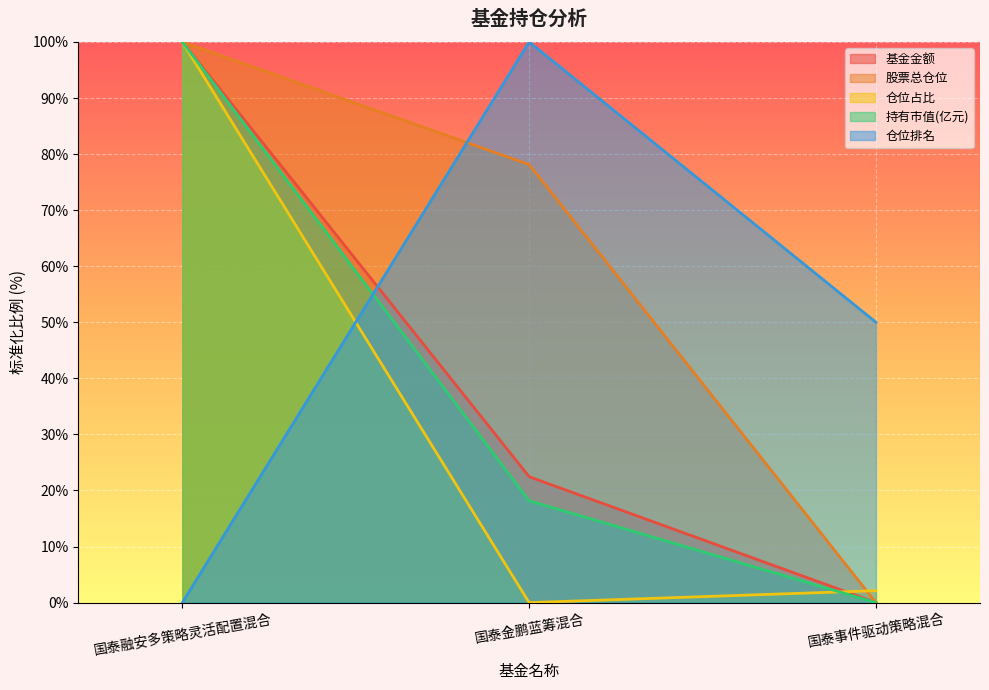

How many values in the 仓位排名 series exceed 50?

1